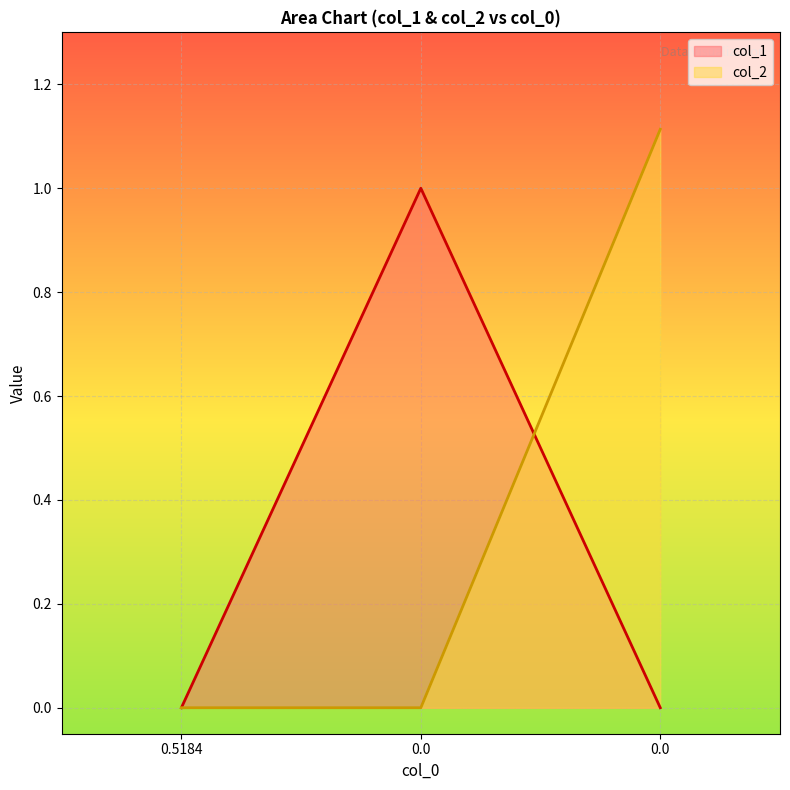

At how many categories does at least one series exceed 0?

2